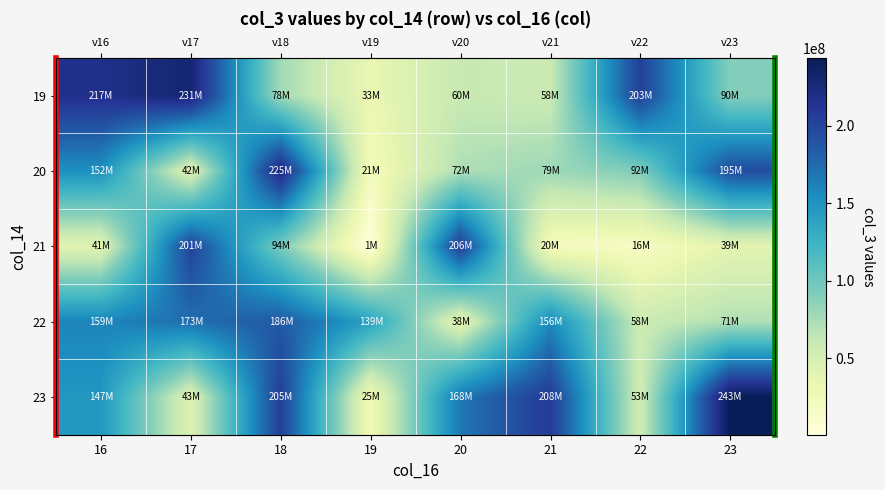

At which category does the chart reach its peak across all series?

23